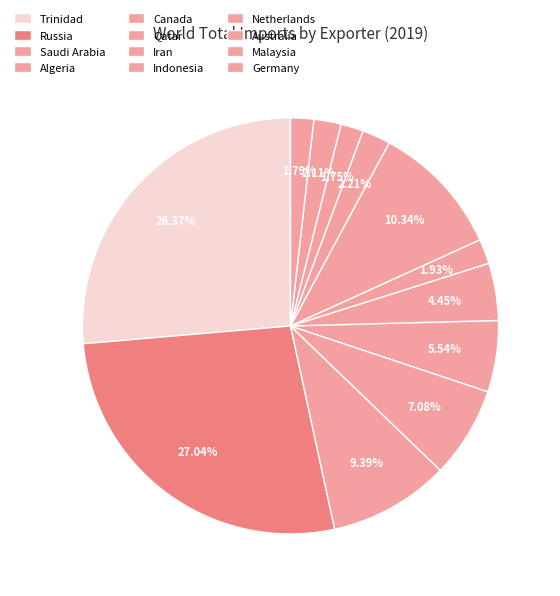

Is it true that Iran is 1% of the pie?

False